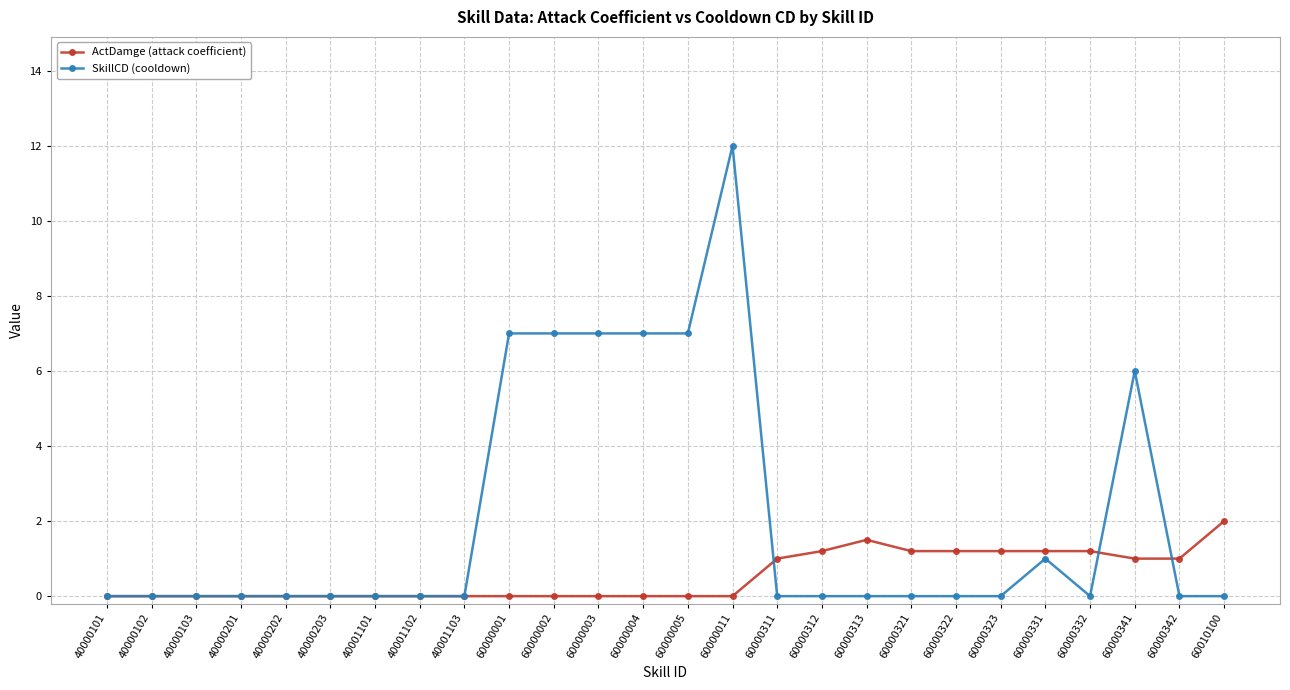

True or false: ActDamge (attack coefficient) has more than 0 points higher than both neighbors.

True